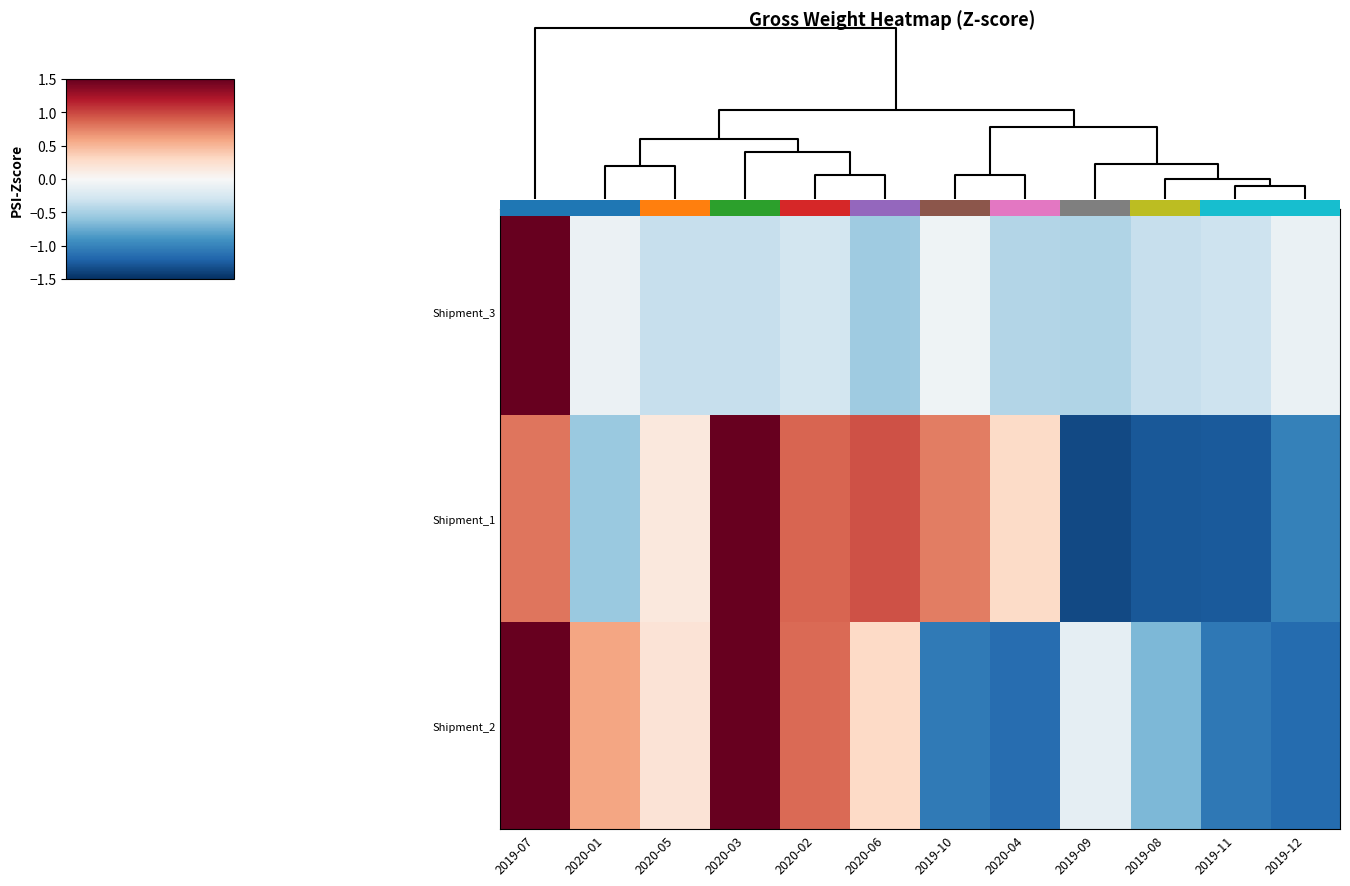

How many data points in Shipment_2 are above 0?

6